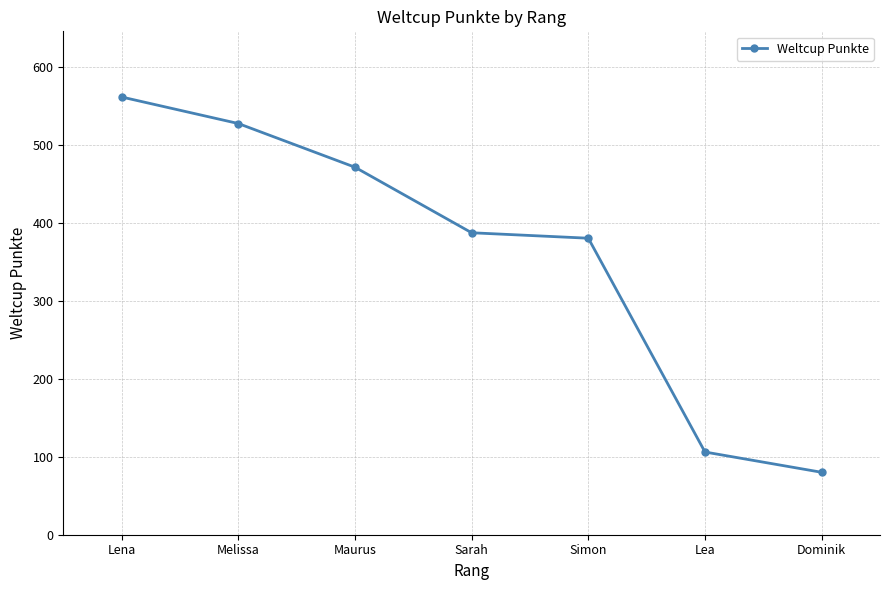

What is the greatest value displayed?

561